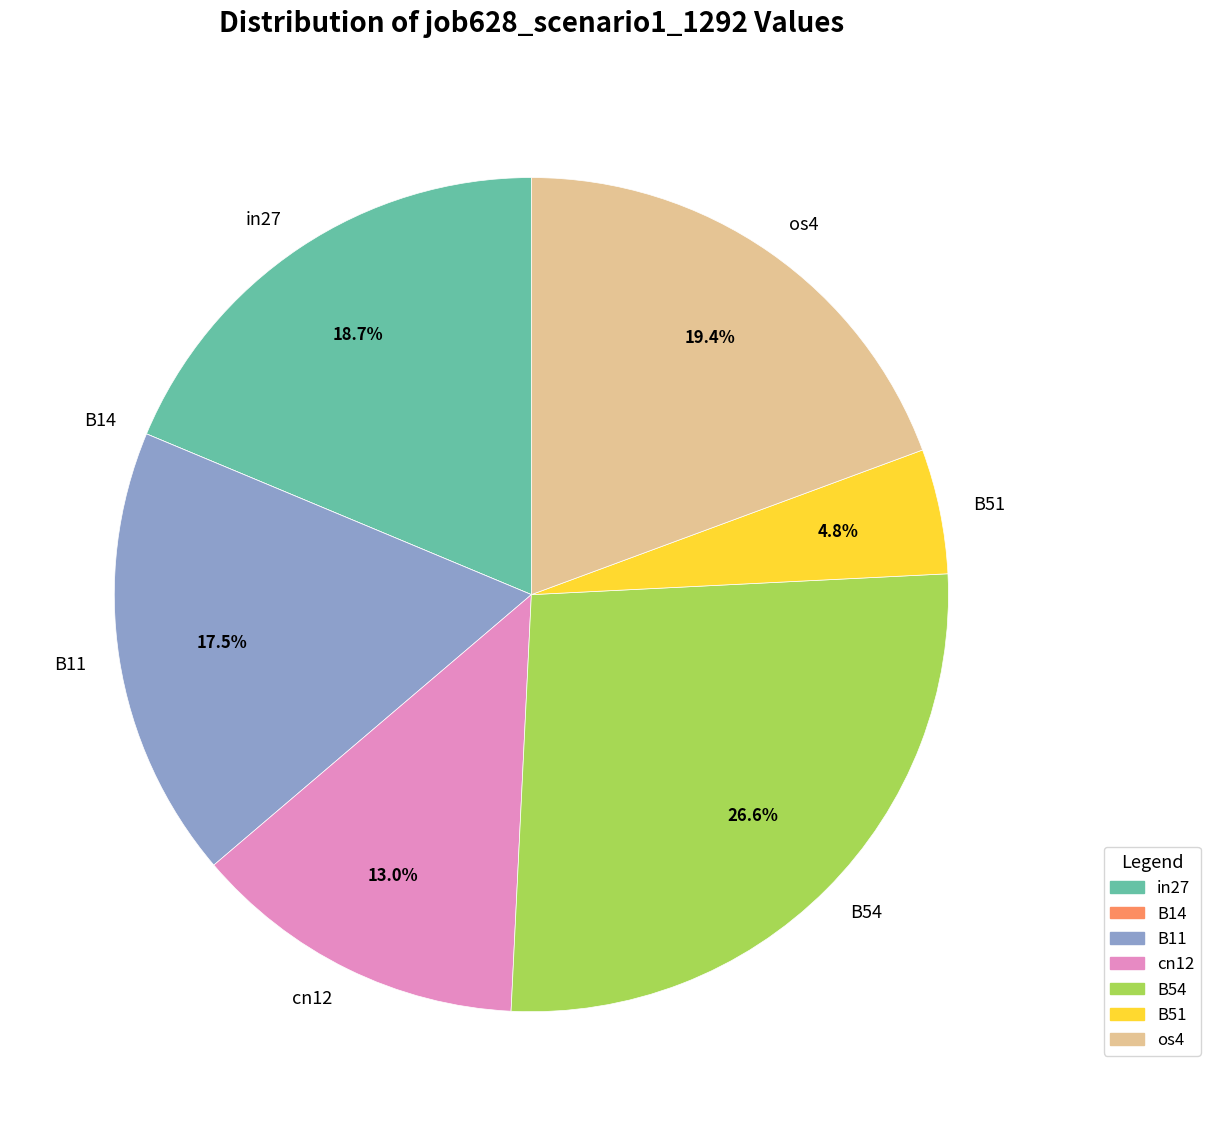

Does cn12 account for over 50% of the chart?

No